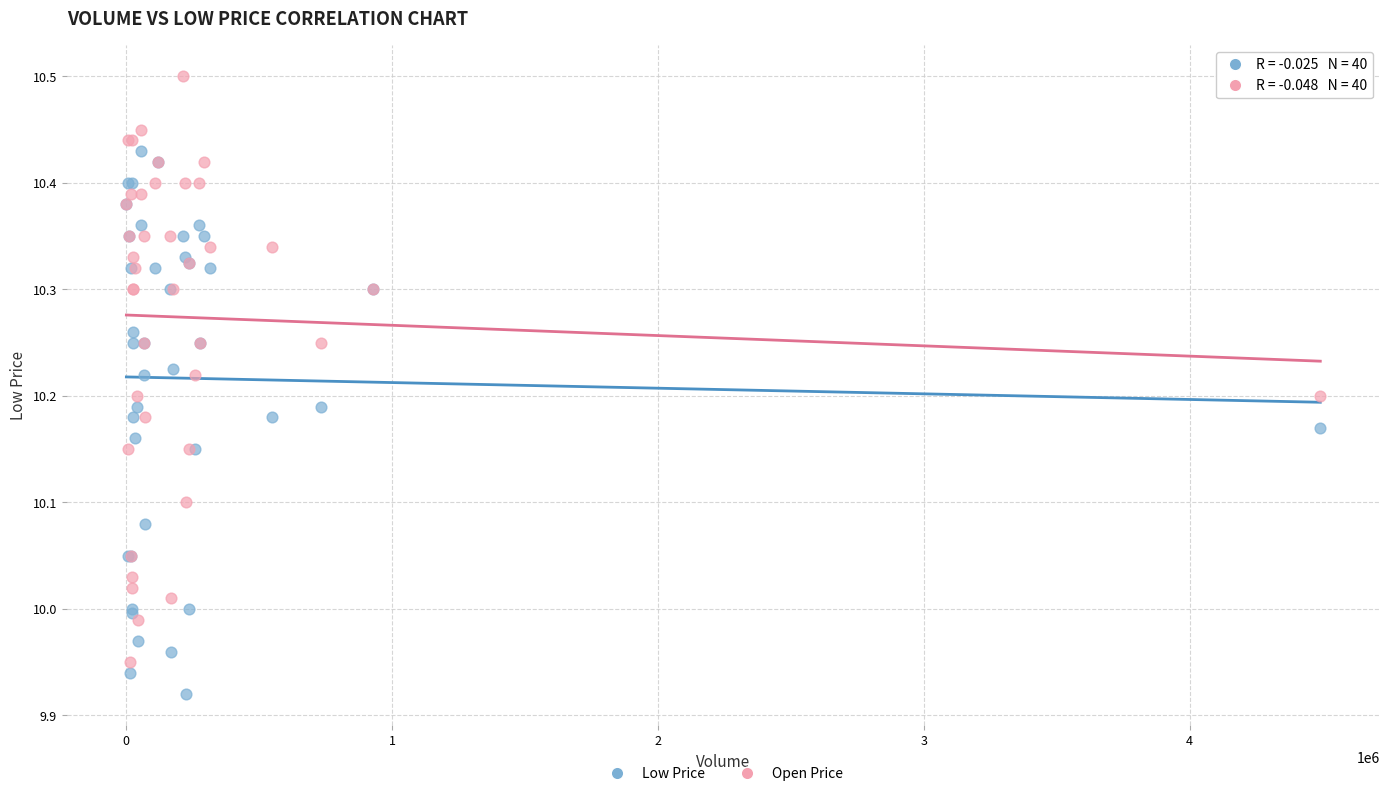

Which series contains the highest Y value?

Open Price